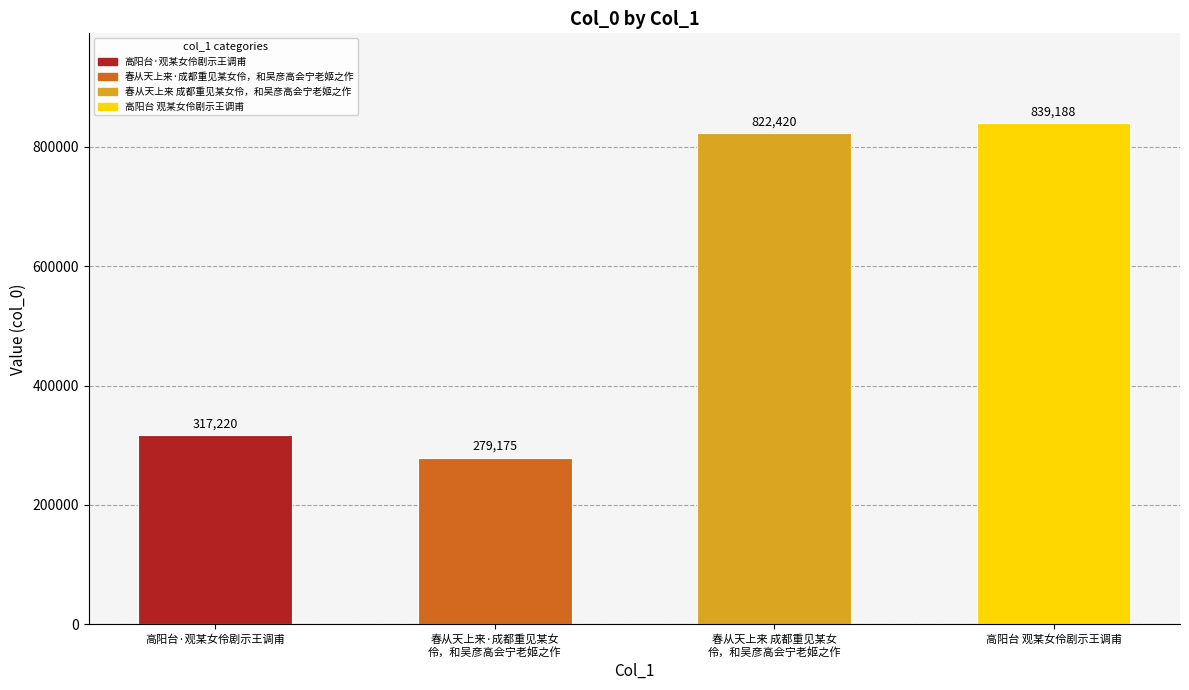

Reading left to right, list all the values displayed in this chart.

高阳台·观某女伶剧示王调甫=317220	春从天上来·成都重见某女
伶，和吴彦高会宁老姬之作=279175	春从天上来 成都重见某女
伶，和吴彦高会宁老姬之作=822420	高阳台 观某女伶剧示王调甫=839188